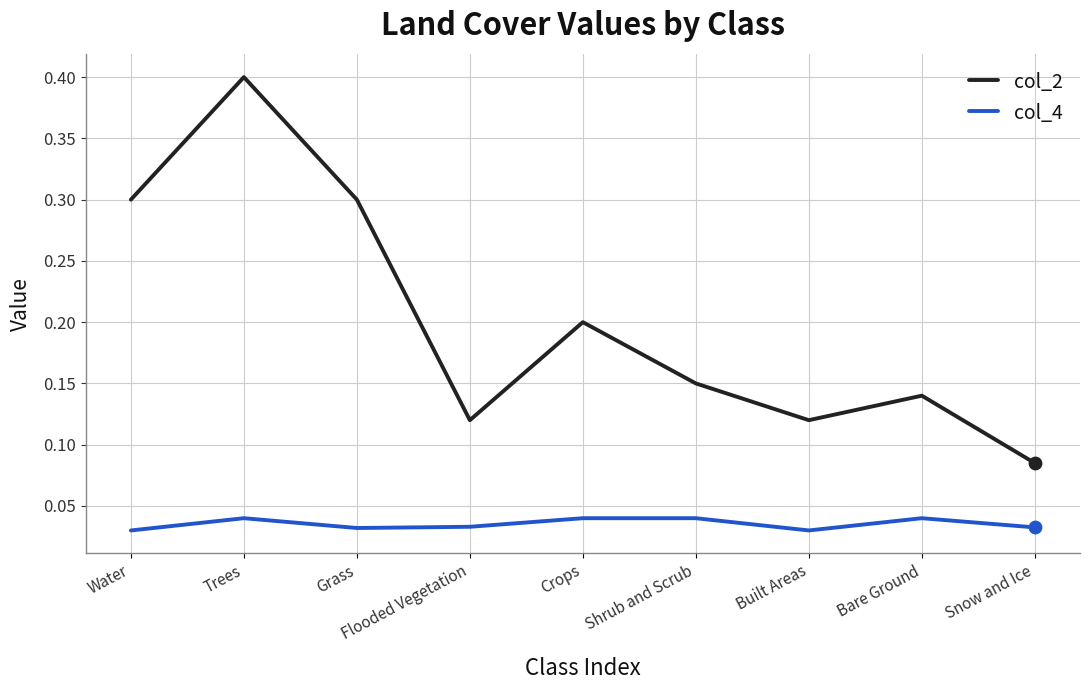

Which series has the widest spread of values?

col_2